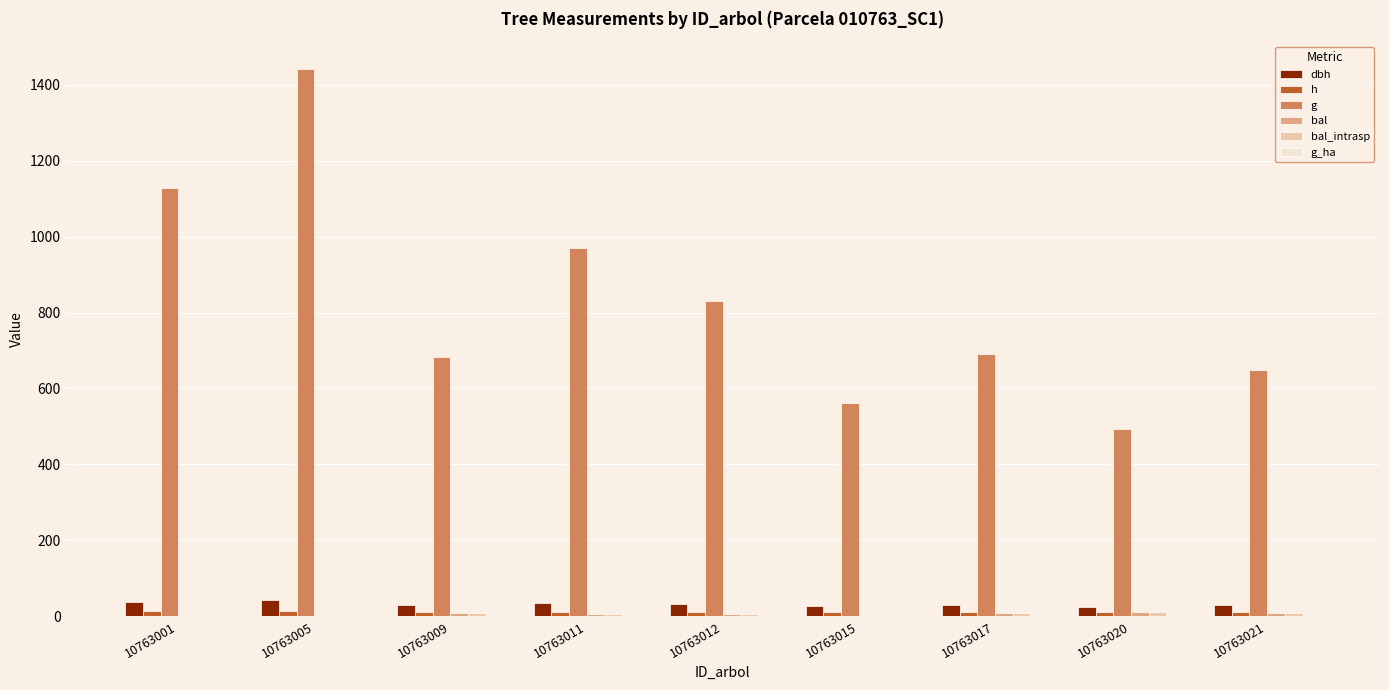

Which series changed the most between 10763015 and 10763017?

g